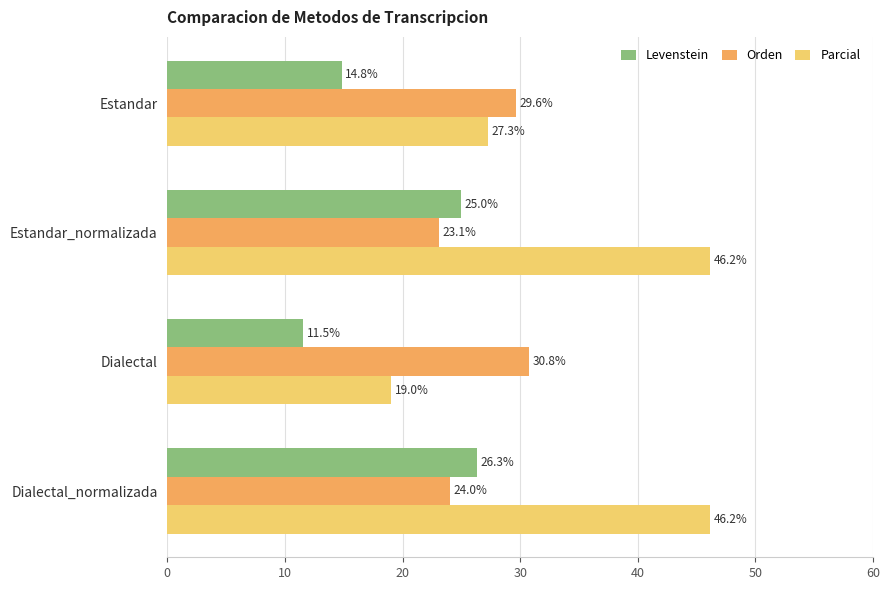

Which series has the widest spread of values?

Parcial